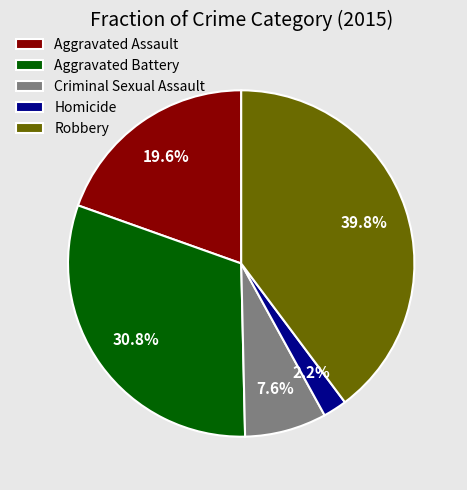

What percentage is the Homicide slice, to the nearest percent?

2%